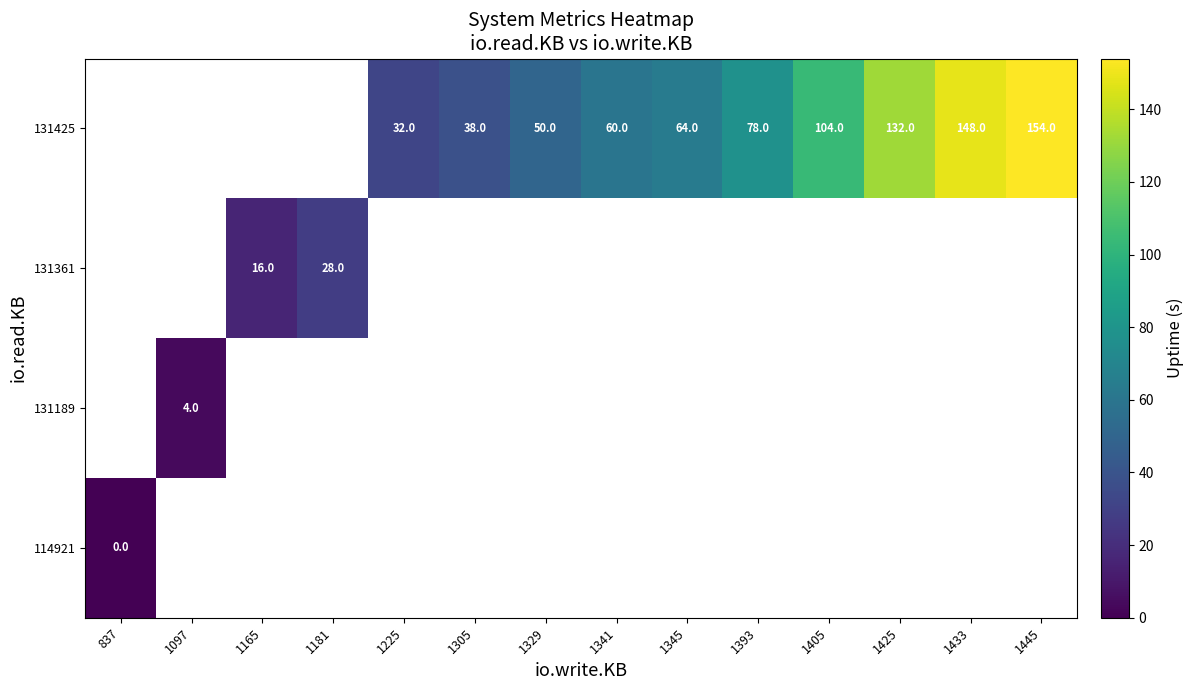

The 131425 series shows 208 at 1425. True or false?

False